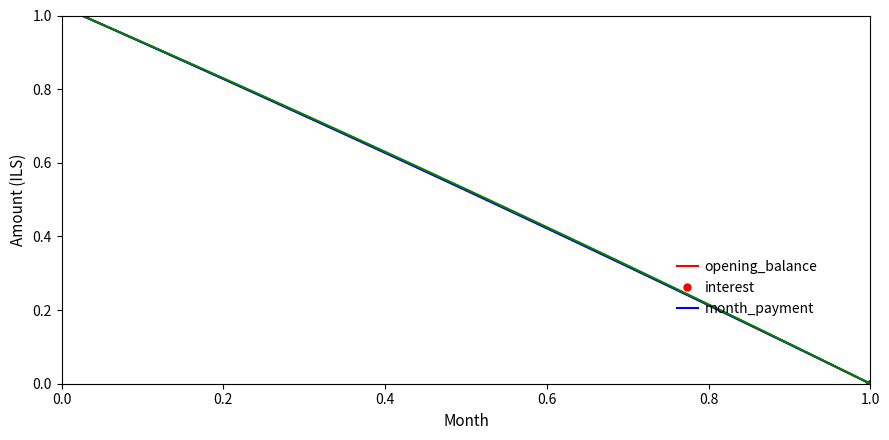

Is this an area chart (filled region under the line)?

No